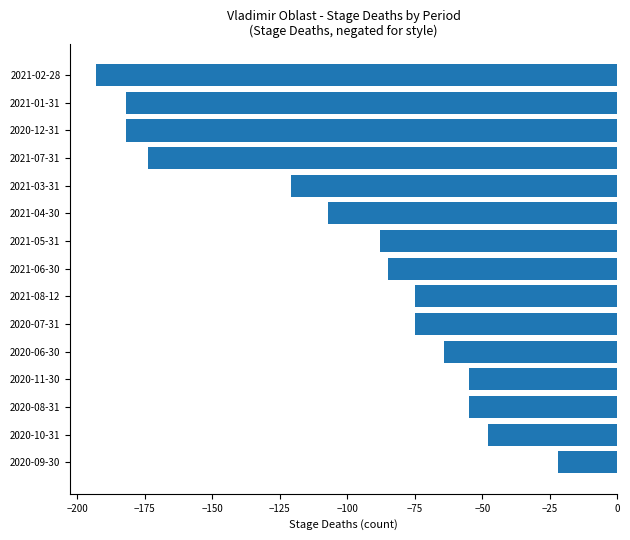

Are the bars horizontal?

Yes